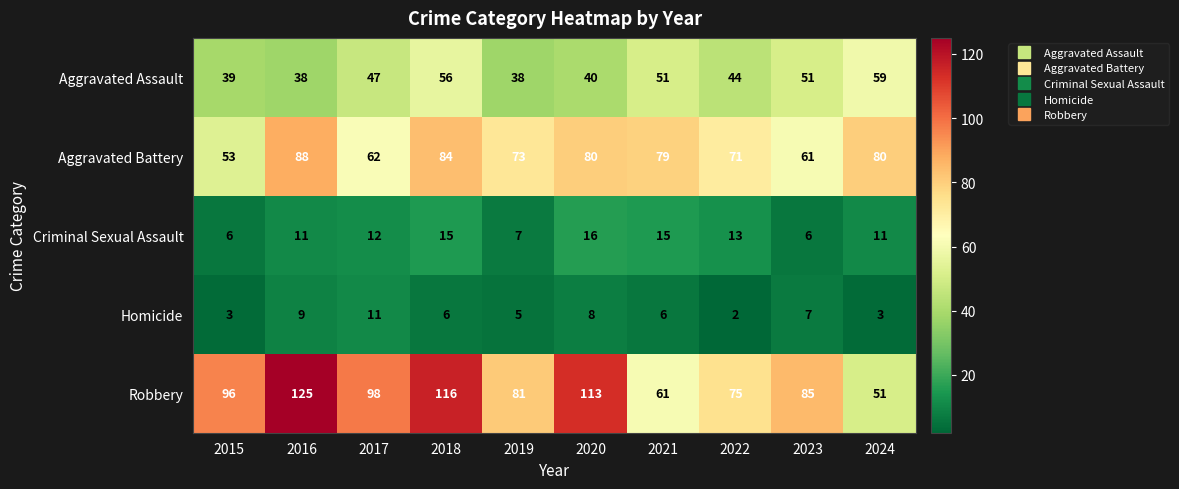

Rank the series at 2015 from lowest to highest value.

Homicide, Criminal Sexual Assault, Aggravated Assault, Aggravated Battery, Robbery